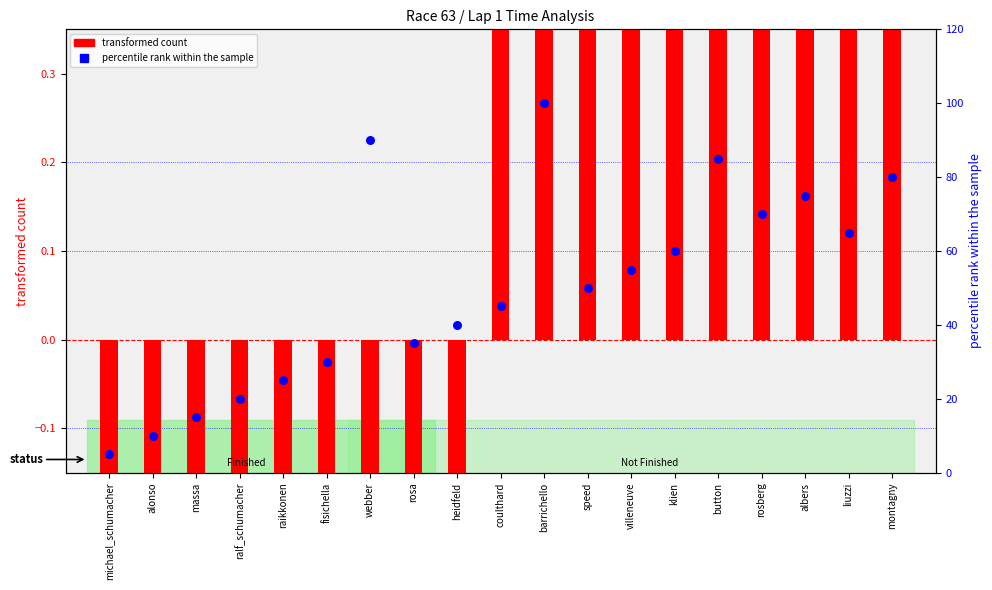

Which series has the widest spread of Y values?

percentile rank within the sample